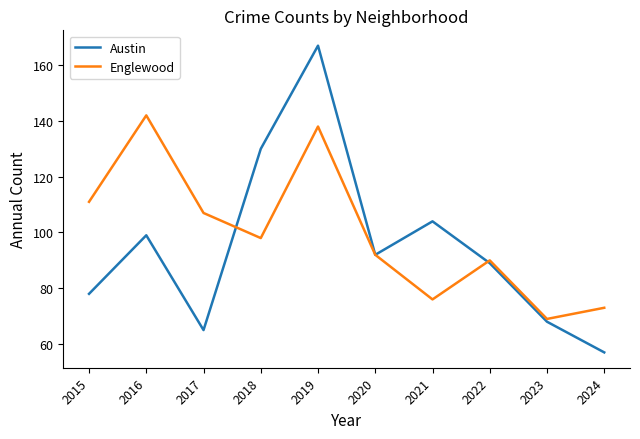

True or false: Austin has a value of 99 at 2016.

True